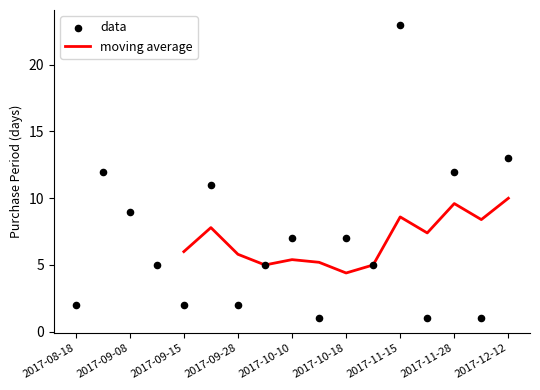

What is the change in value from 2017-10-18 to 2017-12-12?

+6